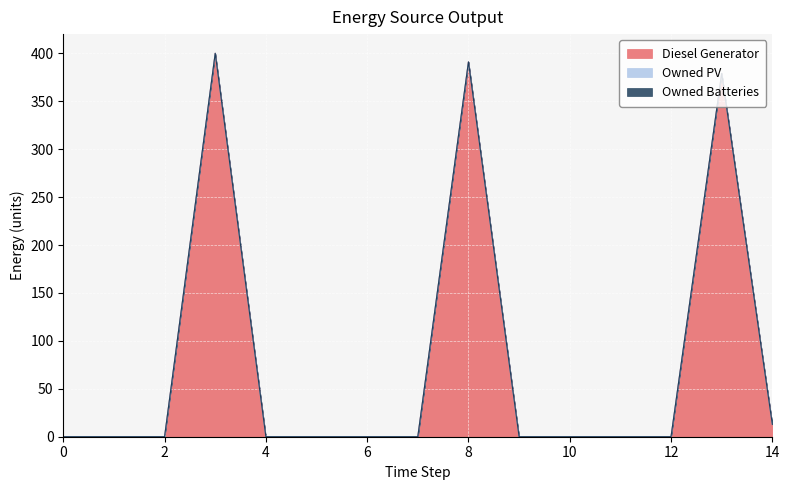

Which series has the largest total across all categories?

Diesel Generator